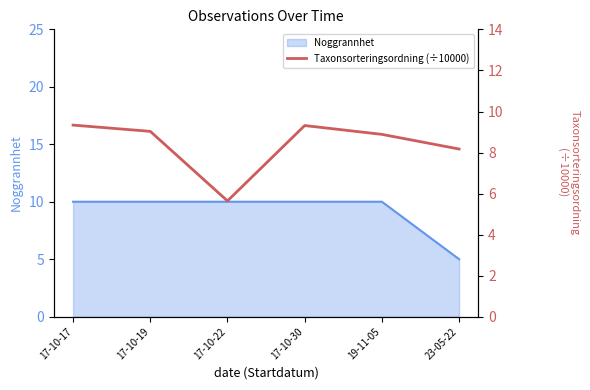

What is the label of the 5th point from the left?

19-11-05